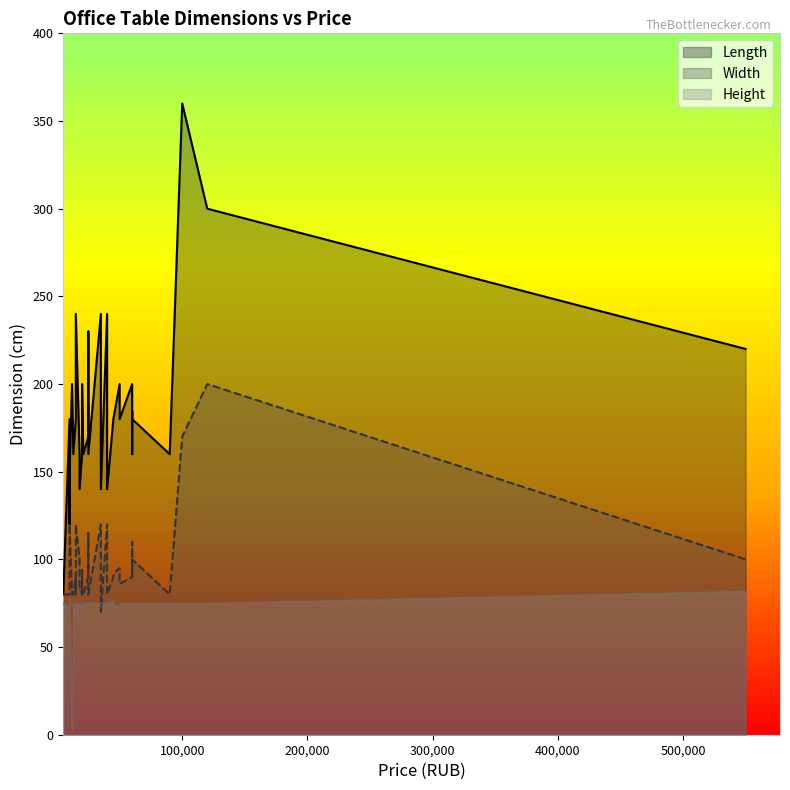

What is the minimum value shown in the chart?

3